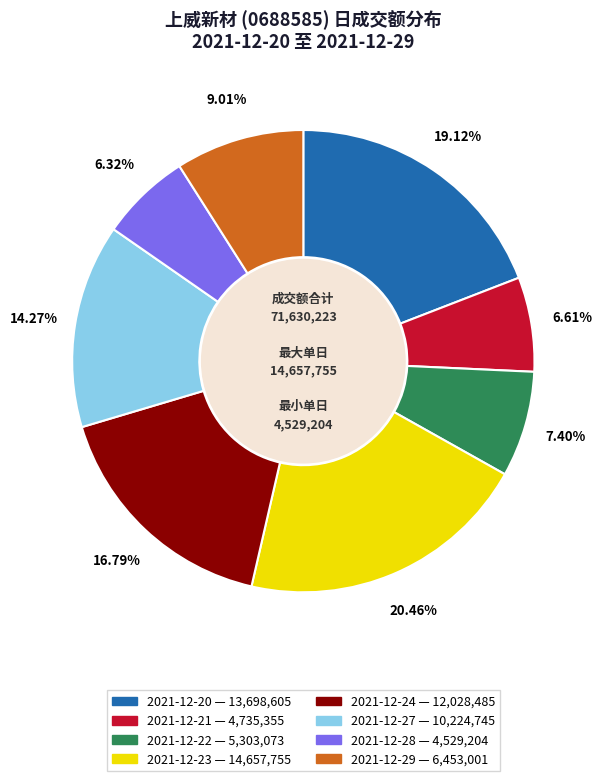

To the nearest percent, what is the difference between the largest and smallest slice percentages?

14%